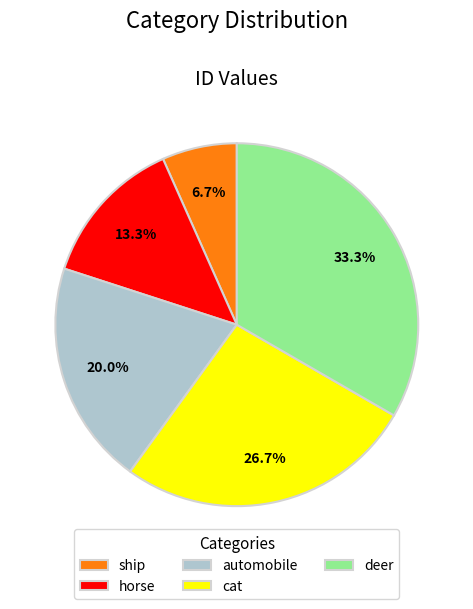

To the nearest percent, what is the difference between the largest and smallest slice percentages?

27%